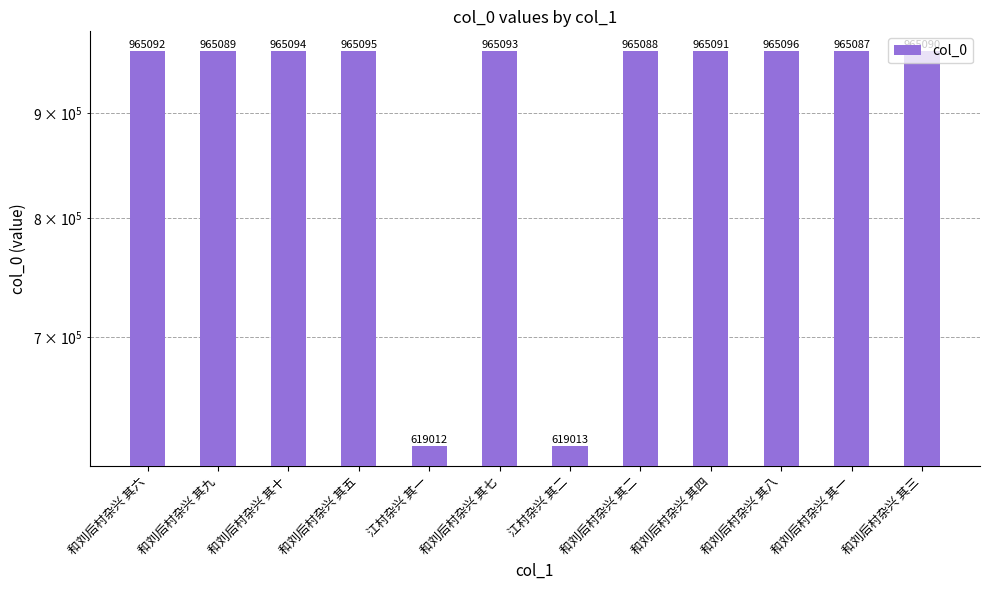

Reading right to left, transcribe all the data shown in this chart.

965090	965087	965096	965091	965088	619013	965093	619012	965095	965094	965089	965092